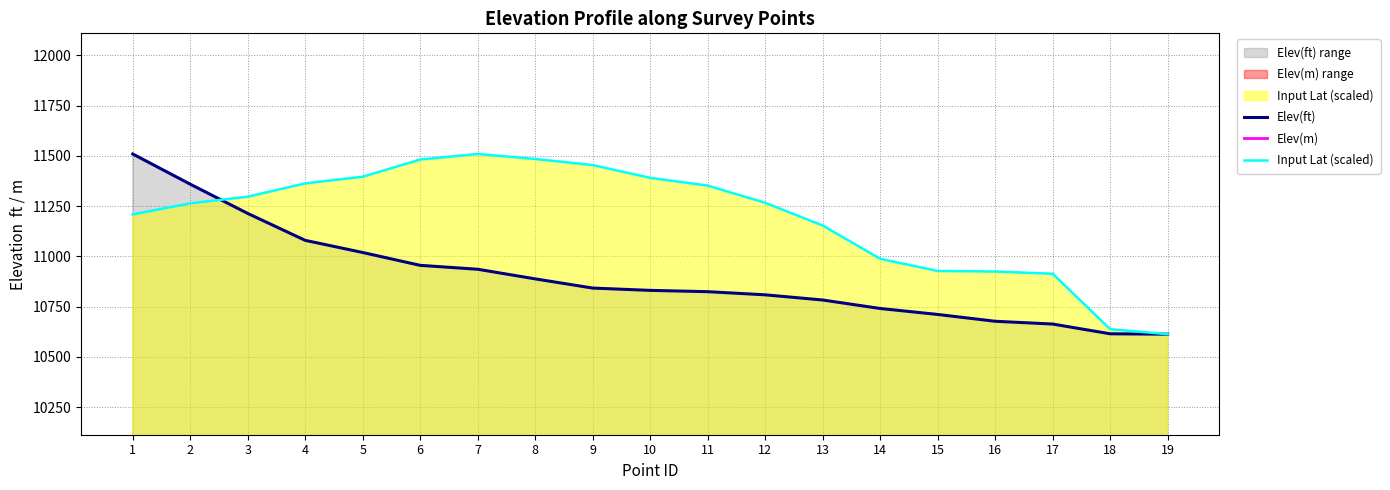

Which series changed the most between 17 and 19?

Input Lat (scaled)